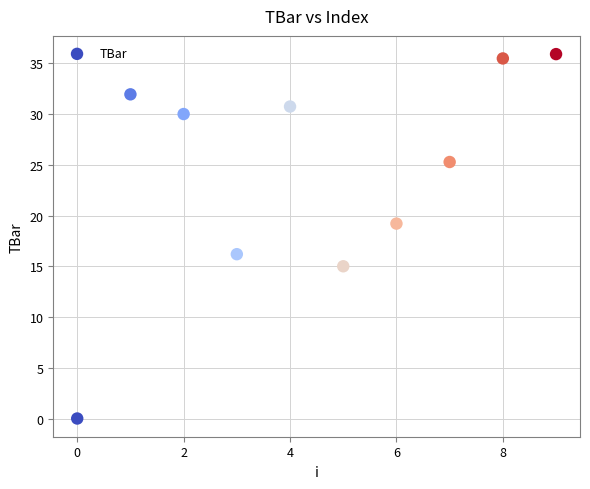

What is the range of Y values (max minus min)?

35.9